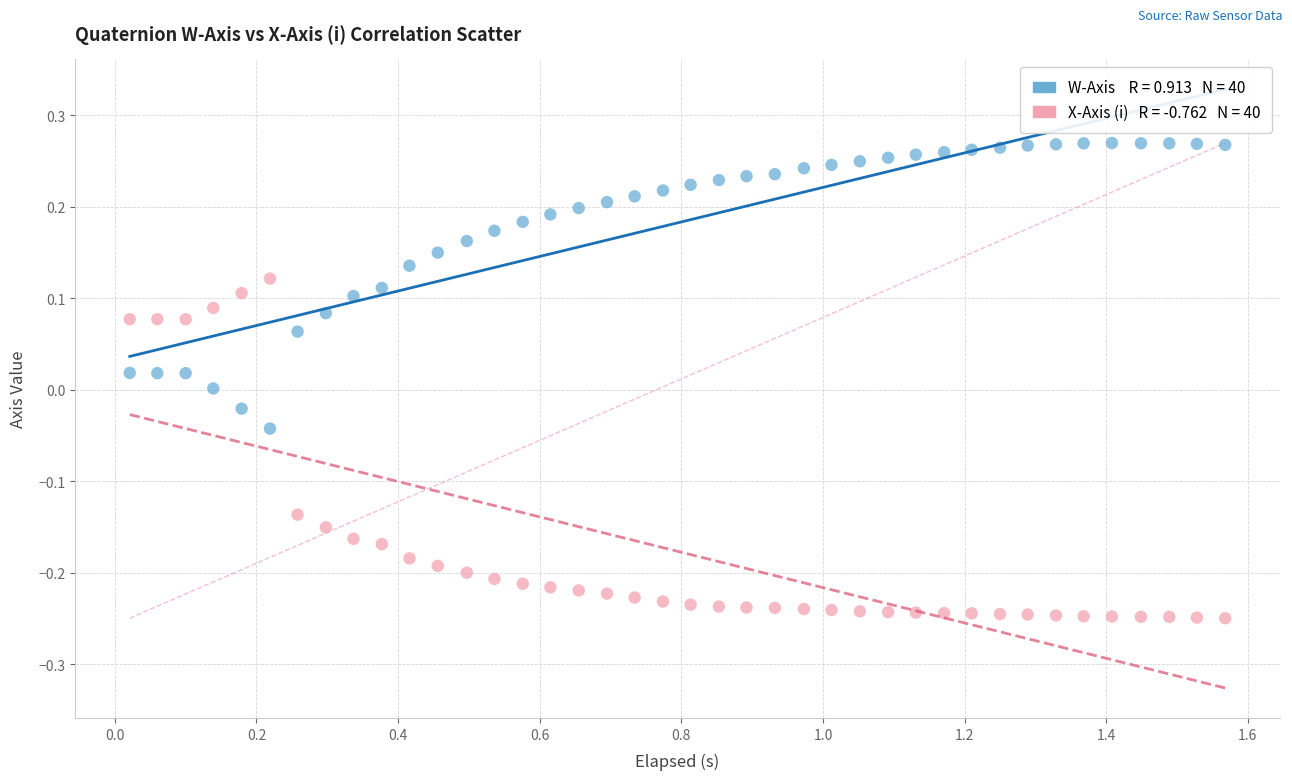

Across all data points, what is the range of Y values (max minus min)?

0.5